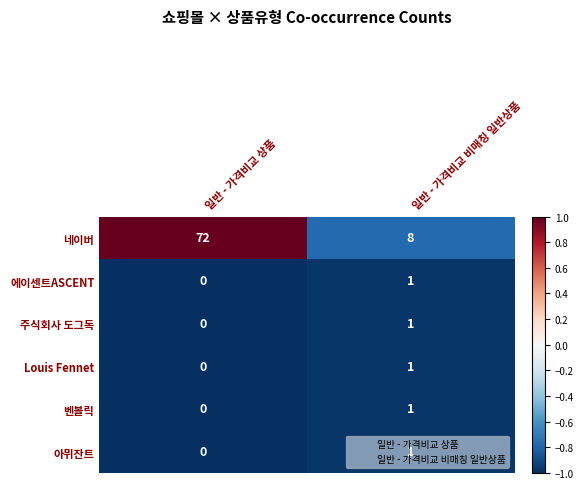

Is it true that Louis Fennet equals 1 at 일반 - 가격비교 비매칭 일반상품?

True